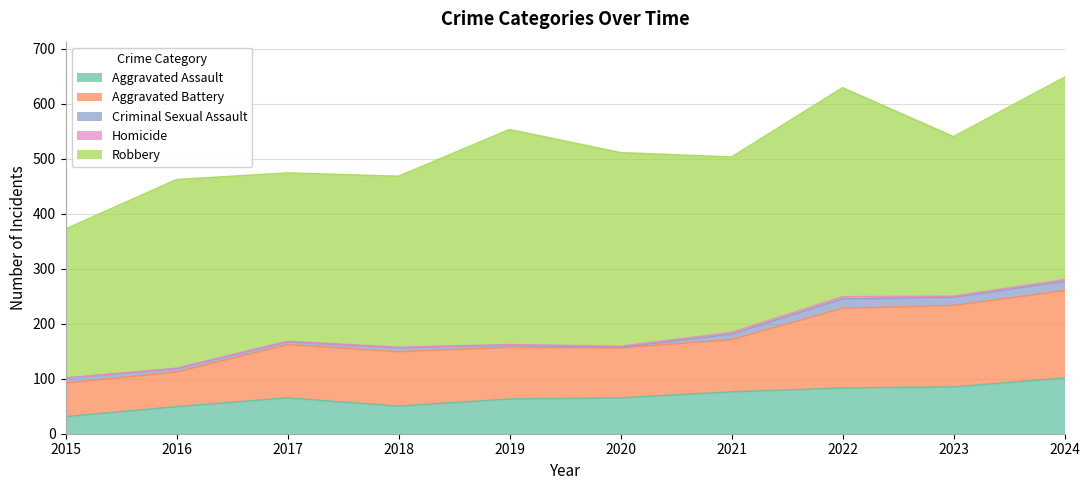

True or false: Robbery and Aggravated Battery intersect in this chart.

False